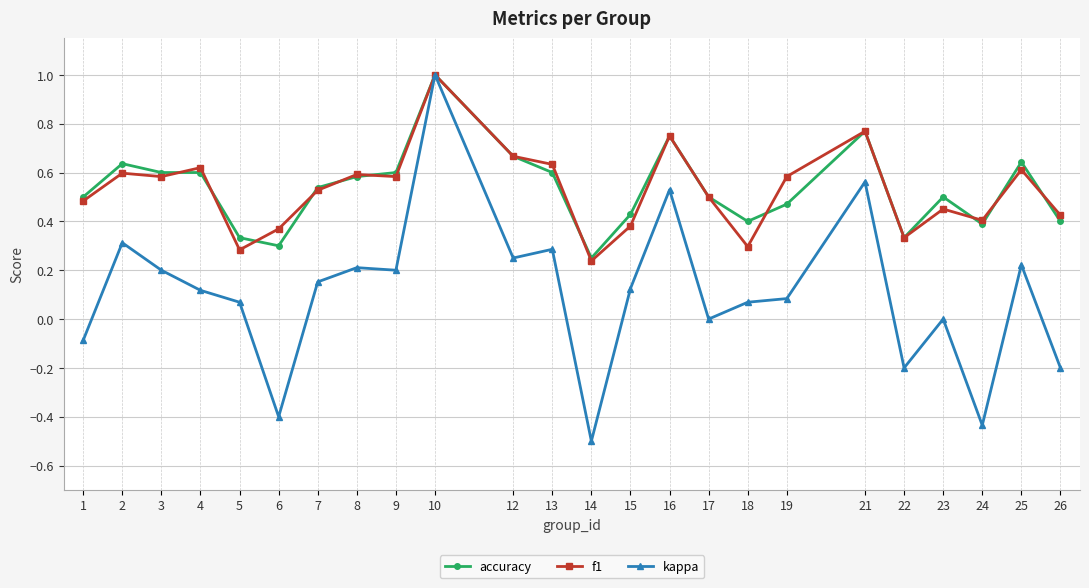

What is the maximum value for kappa?

1.0